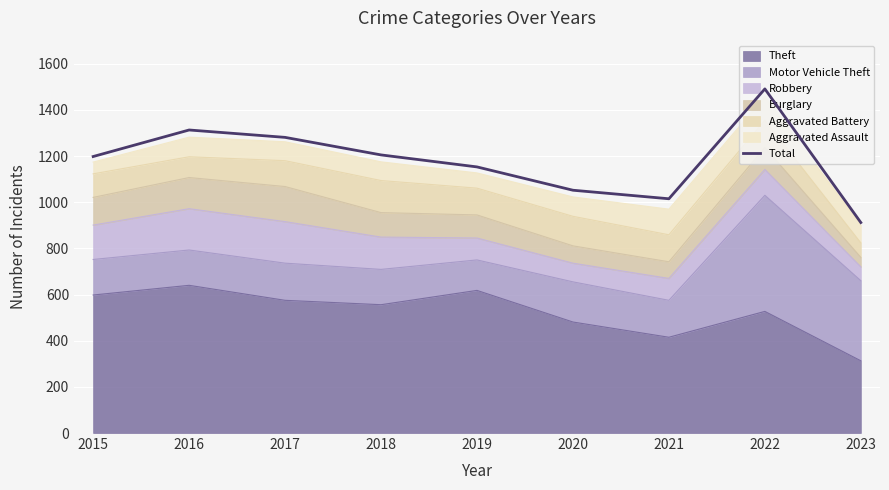

List the labels in order of value, largest first.

2022, 2016, 2017, 2018, 2015, 2019, 2020, 2021, 2023